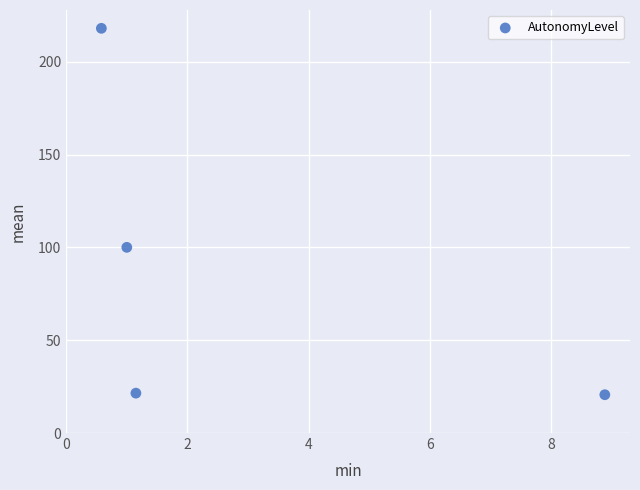

What Y value in the scatter plot is closest to 119?

100.1